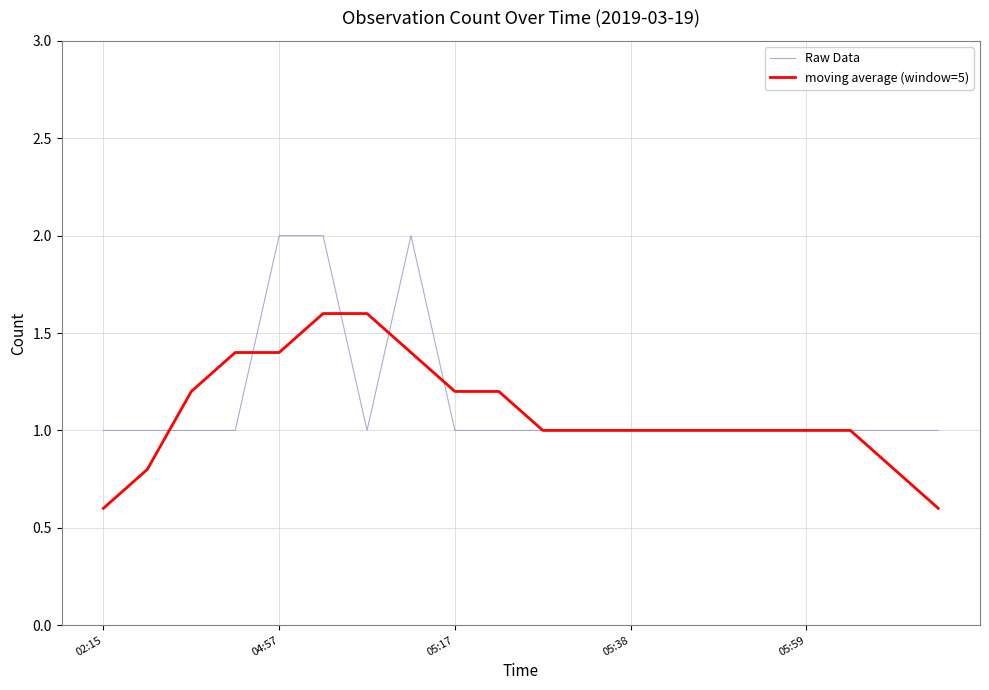

Reading left to right, extract all data points from this chart.

Raw Data: 1.0	1.0	1.0	1.0	2.0	2.0	1.0	2.0	1.0	1.0	1.0	1.0	1.0	1.0	1.0	1.0	1.0	1.0	1.0	1.0
moving average (window=5): 0.6	0.8	1.2	1.4	1.4	1.6	1.6	1.4	1.2	1.2	1.0	1.0	1.0	1.0	1.0	1.0	1.0	1.0	0.8	0.6